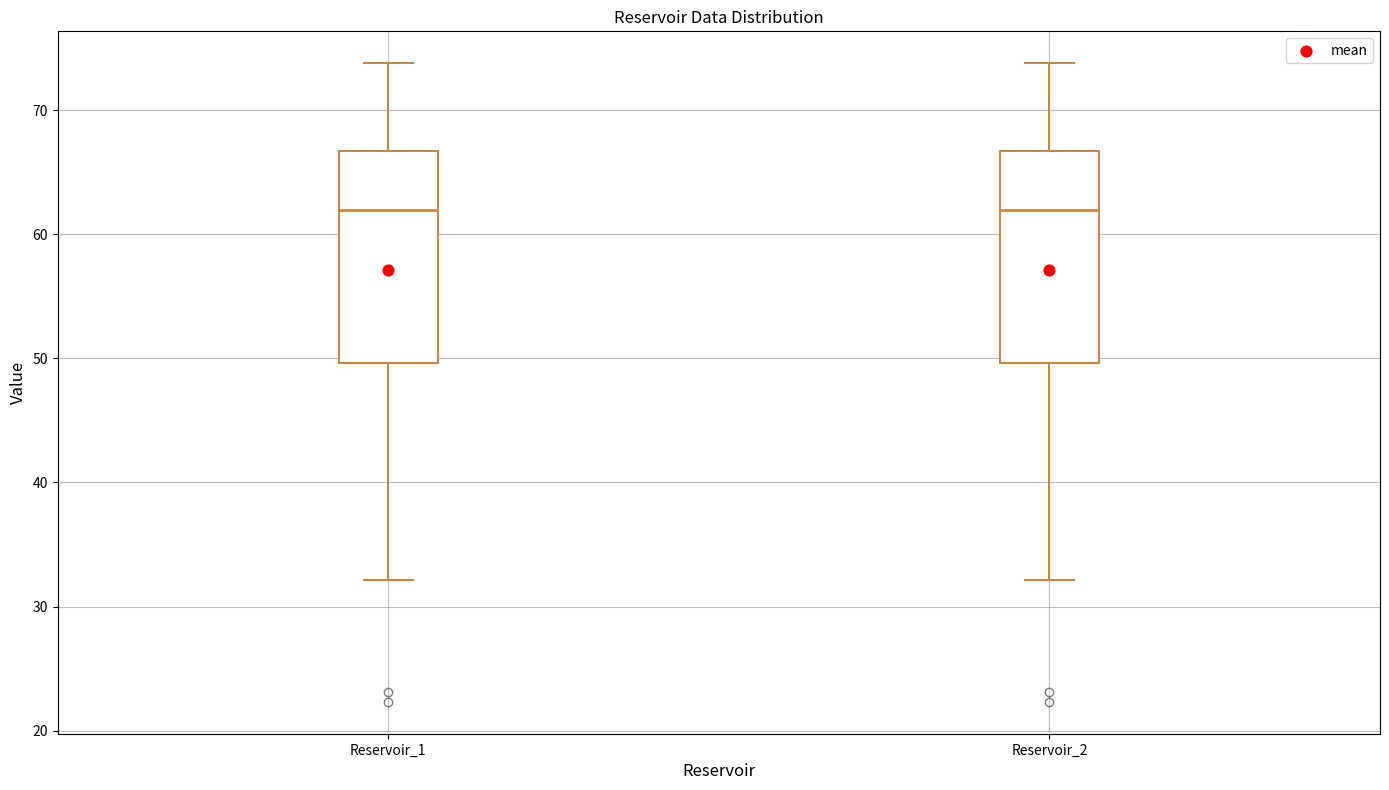

Where is the lower edge of the box for Reservoir_2 on the y-axis? The values are not printed on the chart, so give them approximately, as read against the axis.

50